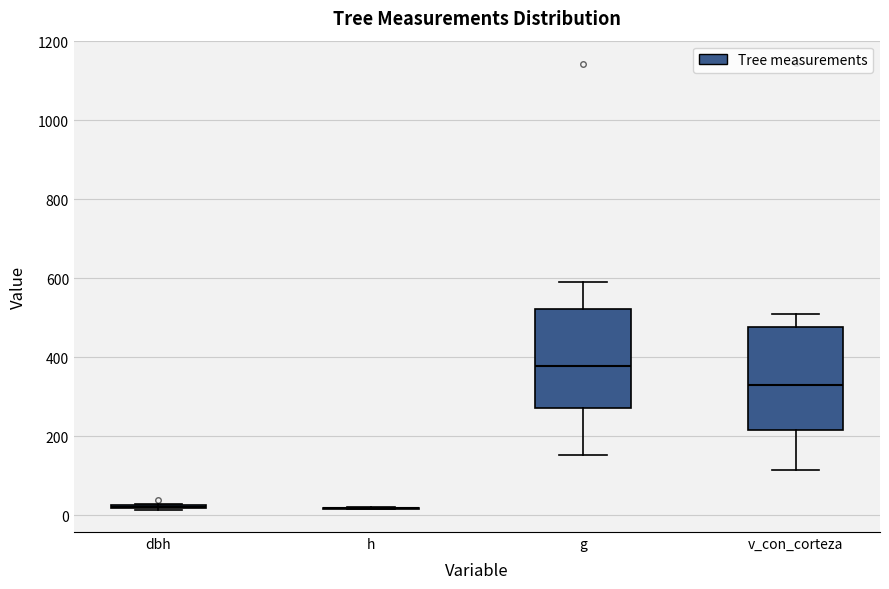

Reading left to right, read every box against the y-axis: the position of its median line, the range the box covers, and the ends of its whiskers. The values are not printed on the chart, so give them approximately, as read against the axis.

dbh: box collapsed to a line at 20, whiskers 20 to 20
h: box collapsed to a line at 20, whiskers 20 to 20
g: median 380, box 280 to 520, whiskers 160 to 600
v_con_corteza: median 340, box 220 to 480, whiskers 120 to 500